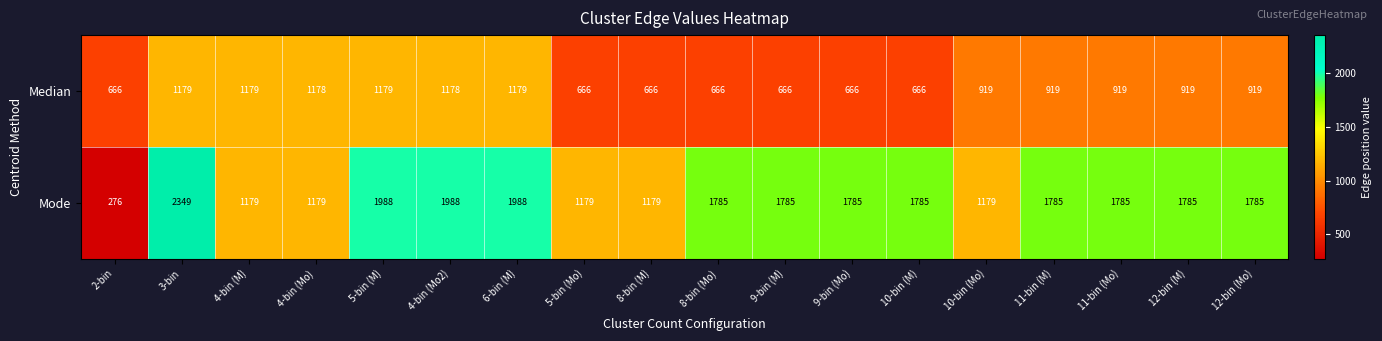

Is the value of Median at 11-bin (M) greater than the value of Mode at 11-bin (Mo)?

No